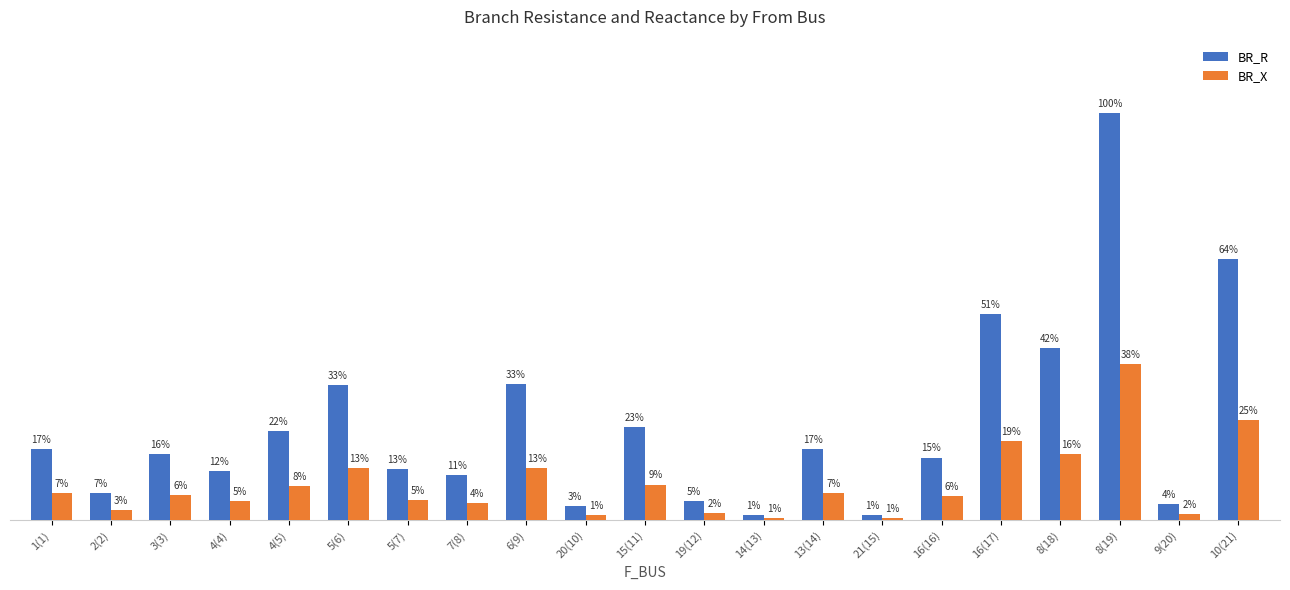

Are the bars horizontal?

No